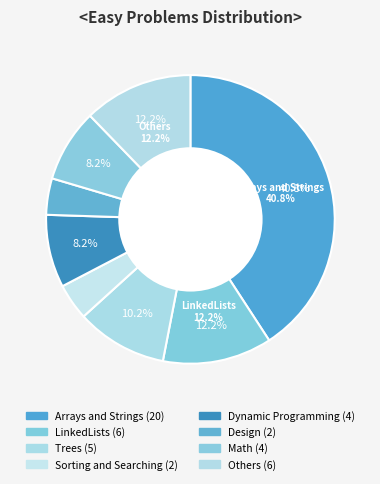

The Math slice represents 8% of the pie. True or false?

True